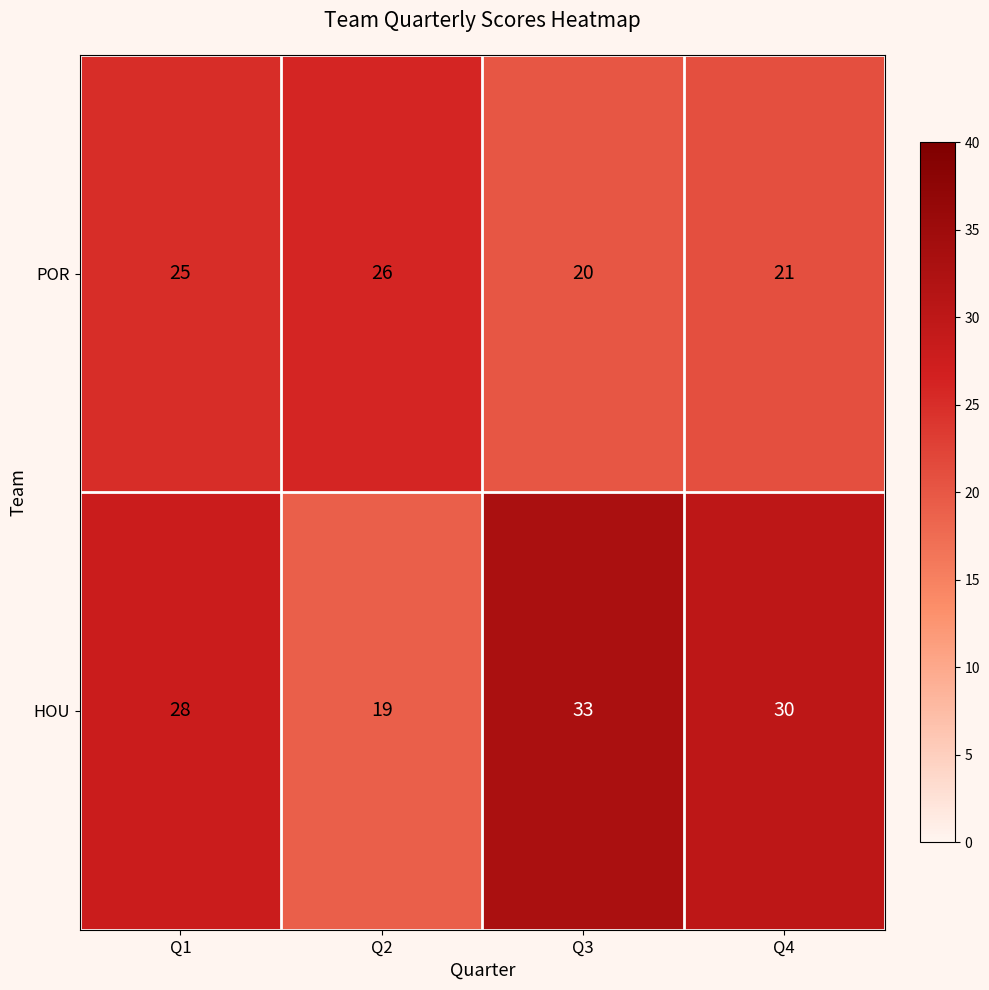

Count the number of data series in this chart.

2